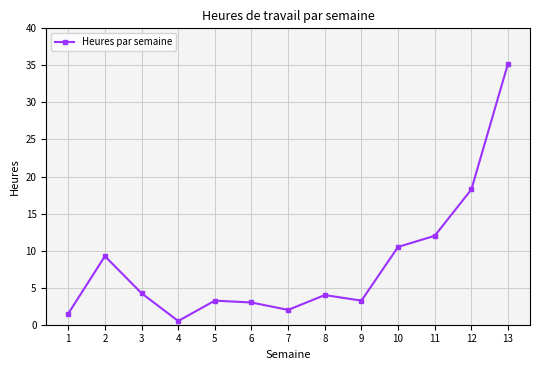

True or false: the data shows 7.1 at 3.

False